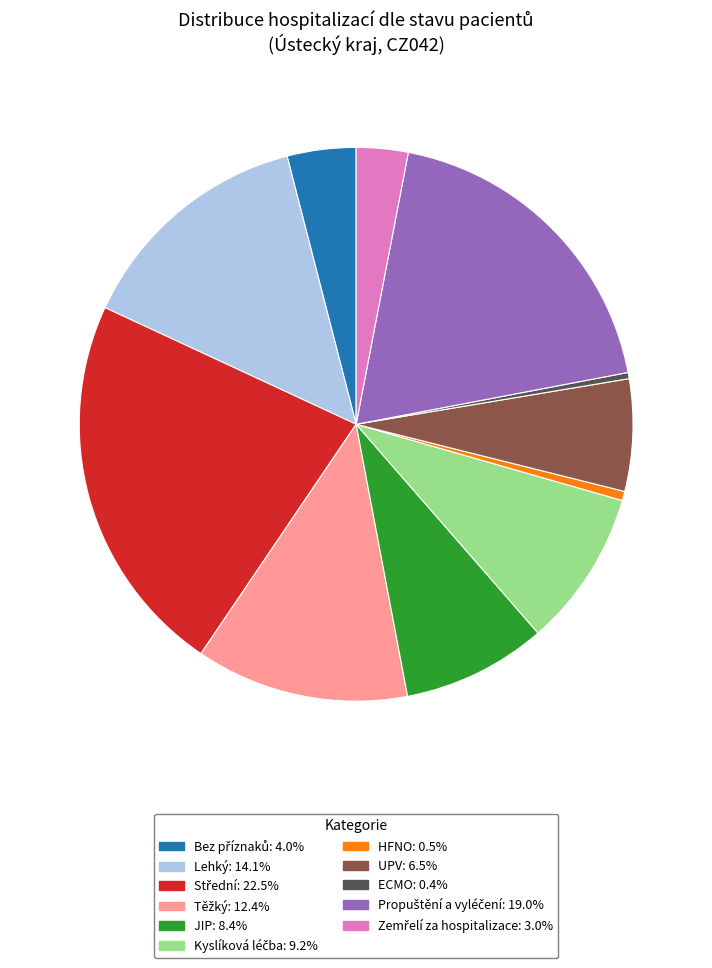

Is the sum of Lehký and JIP greater than half?

No